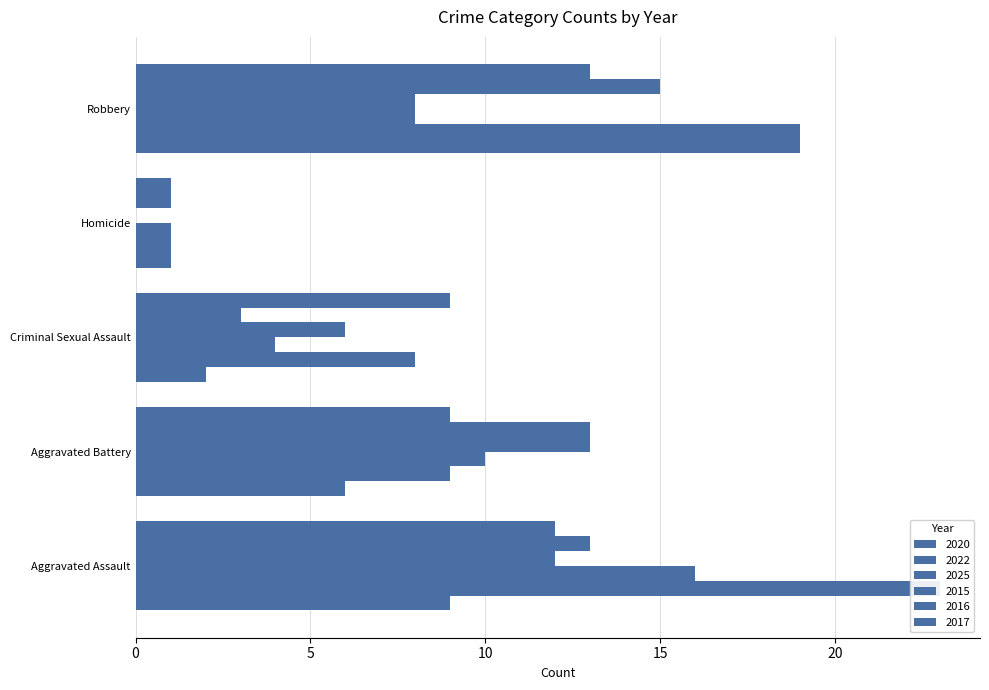

What is the sum of all 2025 values?

39